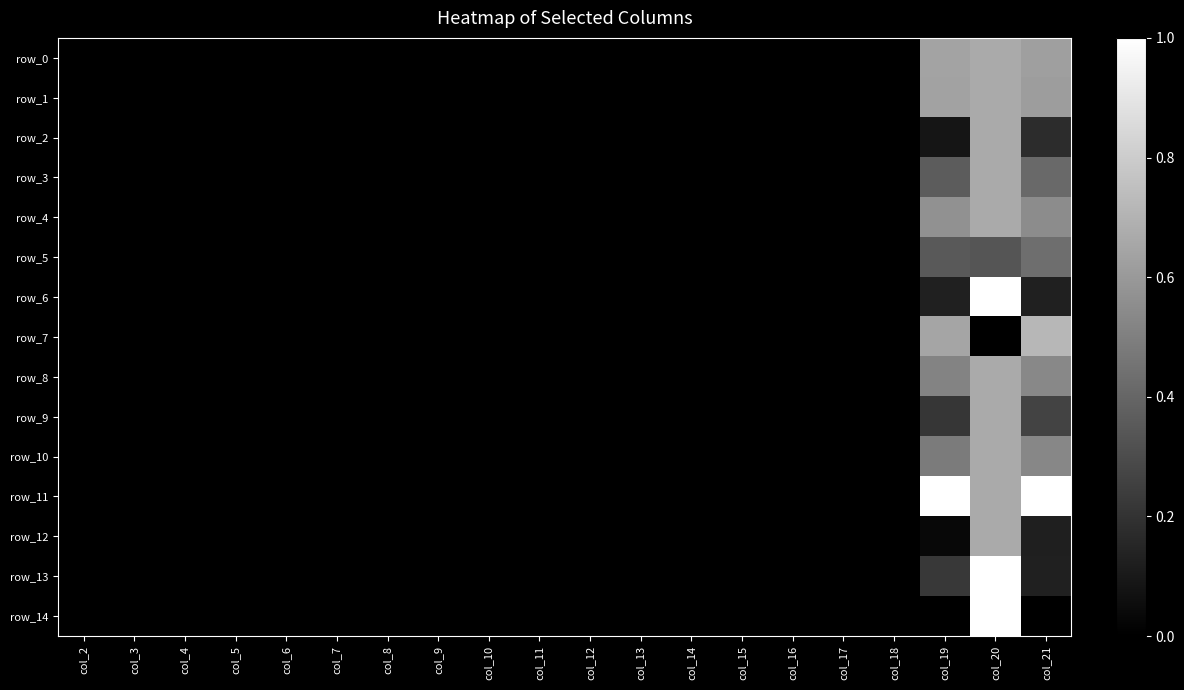

How many distinct data groups are displayed?

15